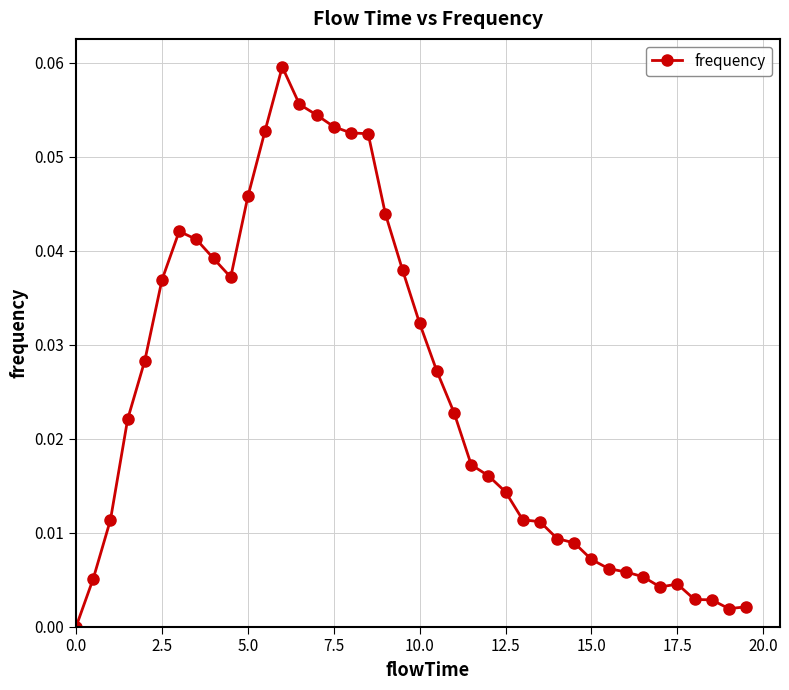

True or false: there are more than 1 points higher than both neighbors.

True